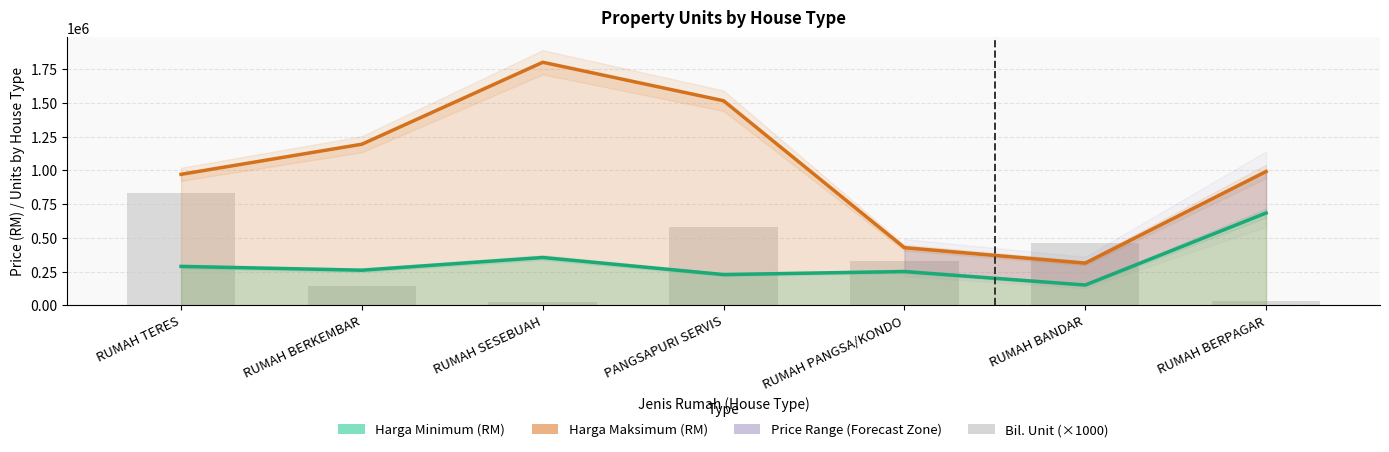

What is the total value across all series at RUMAH BANDAR?

922400